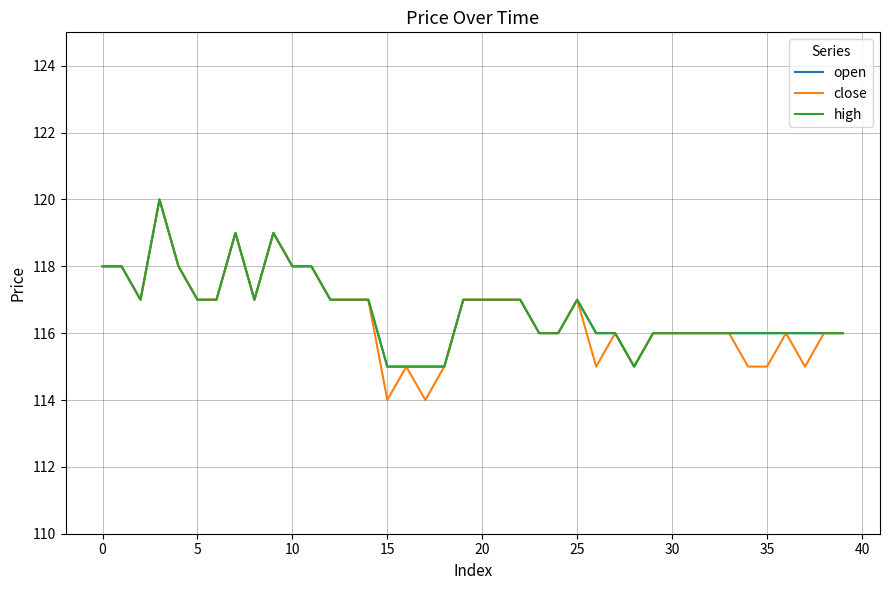

Does the chart display data point markers on the line(s)?

No